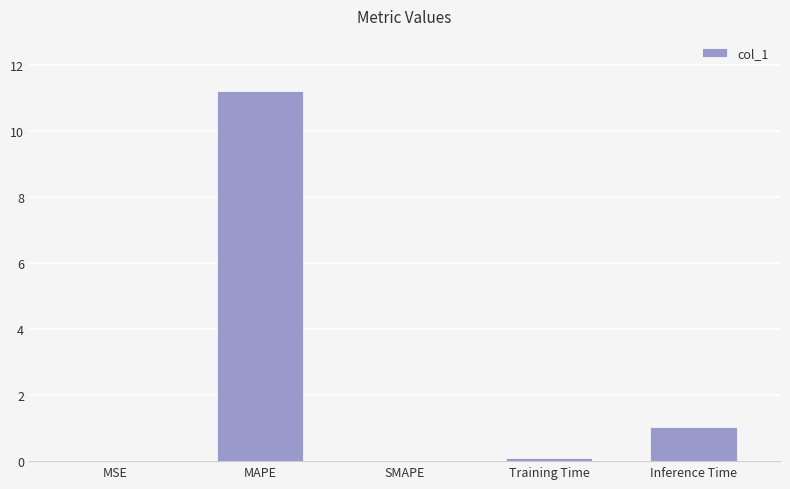

What is the sum of the values at Inference Time and MAPE?

12.2